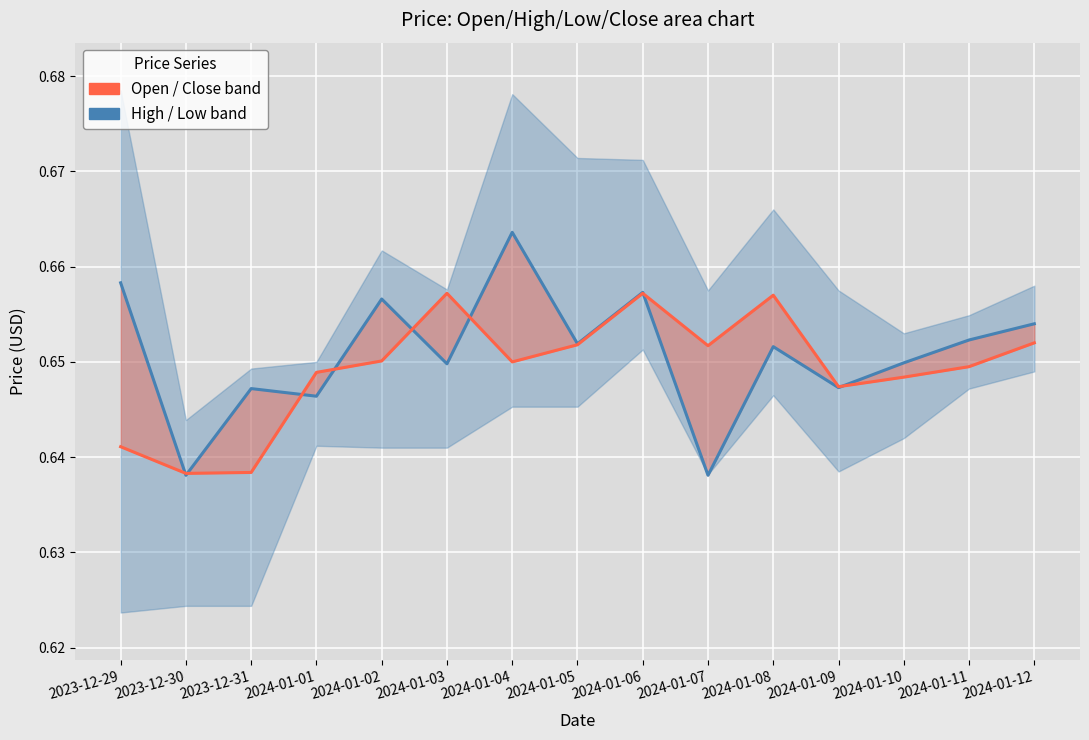

The value of Close at 2024-01-09 is 1.2. True or false?

False